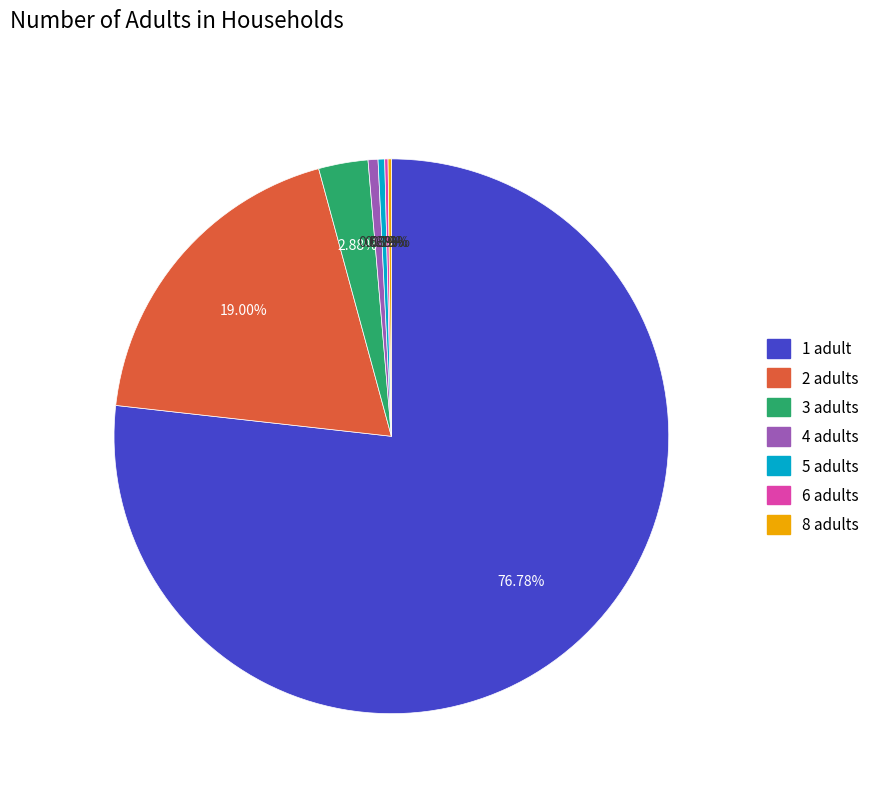

Is the sum of 1 and 3 greater than half?

Yes